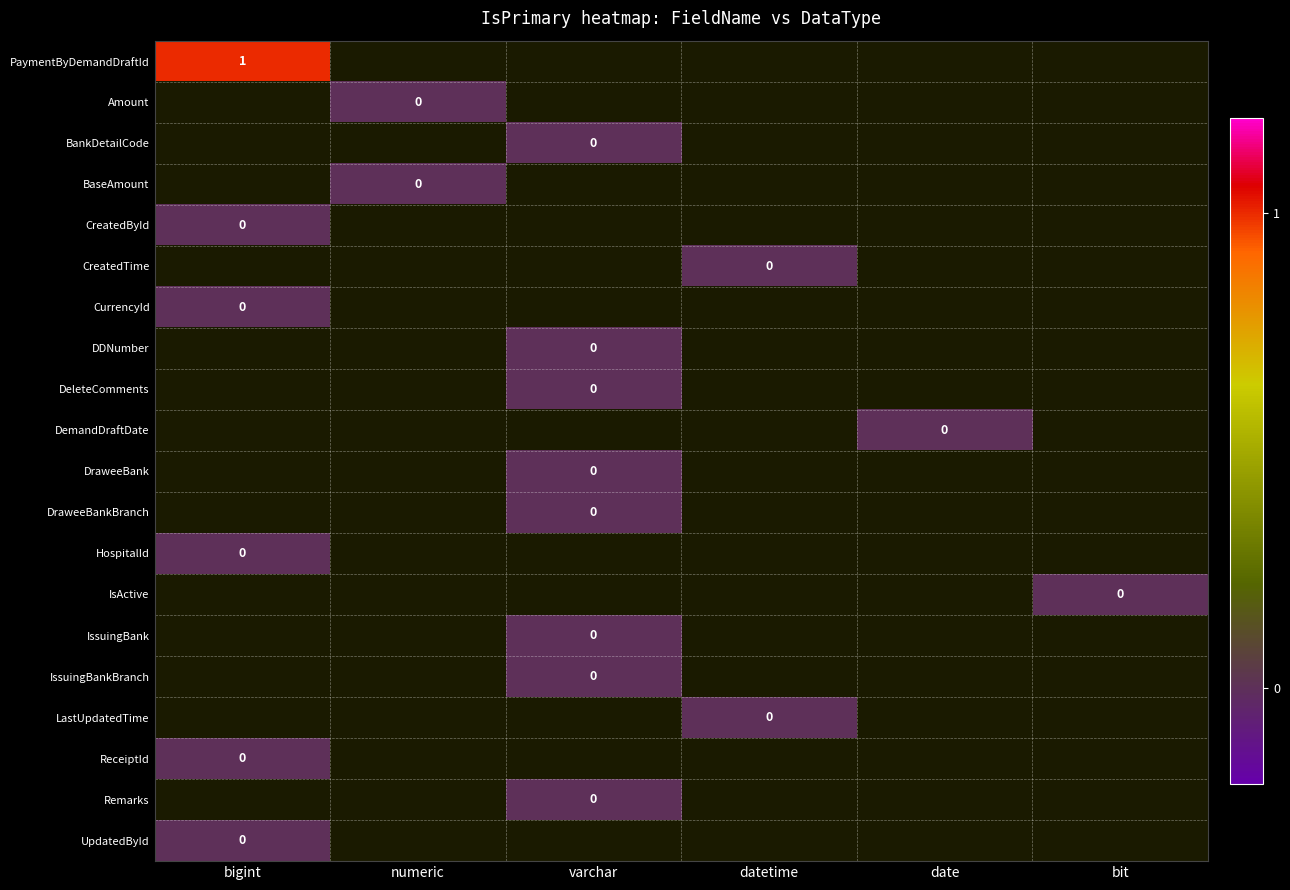

What is the total value across all series at bigint?

1